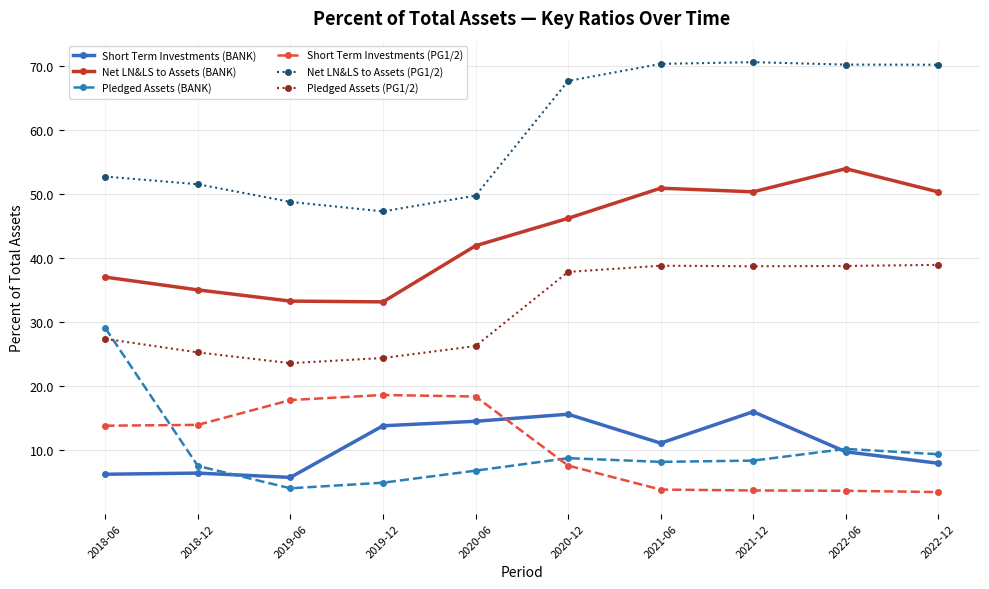

The Net LN&LS to Assets (BANK) series shows 46.2 at 2020-12. True or false?

True